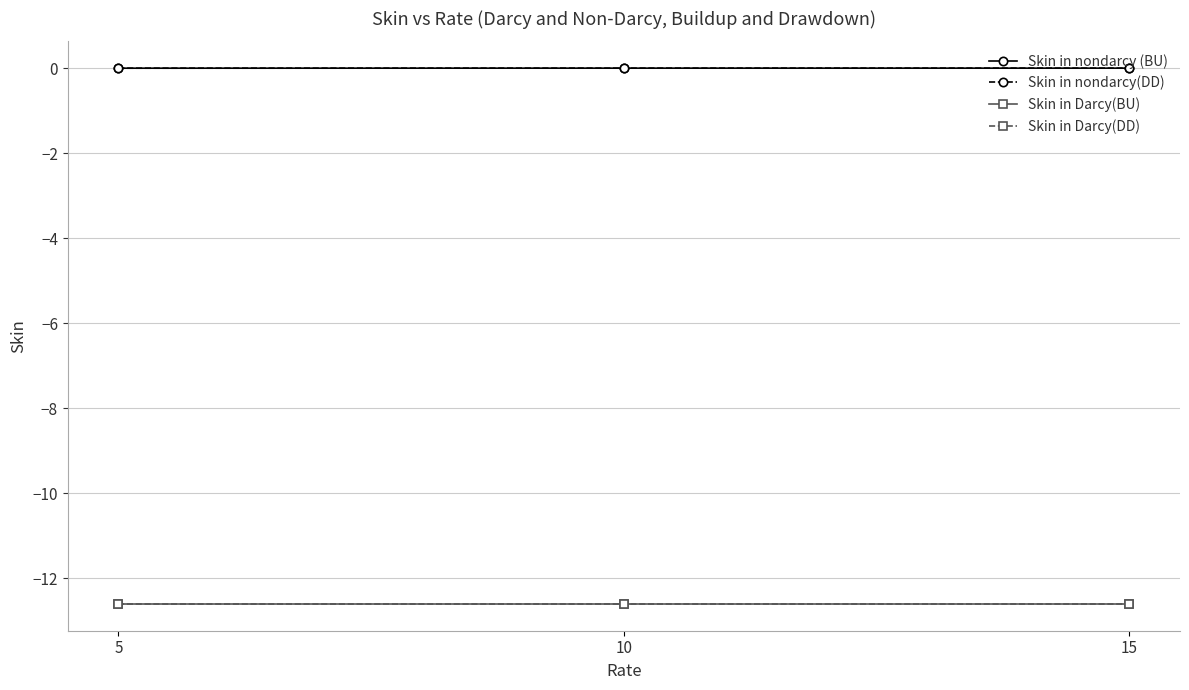

At which category is the sum across all series the highest?

15